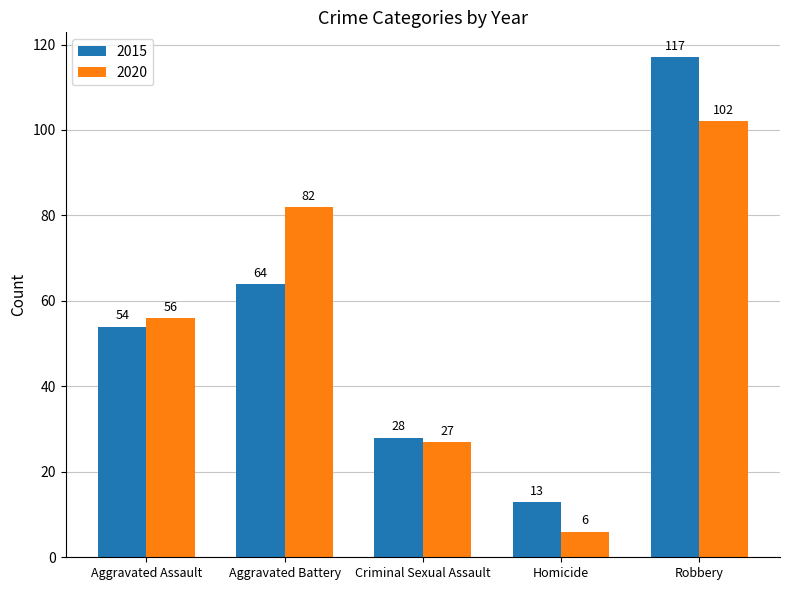

What is the average value of the 2020 series?

55